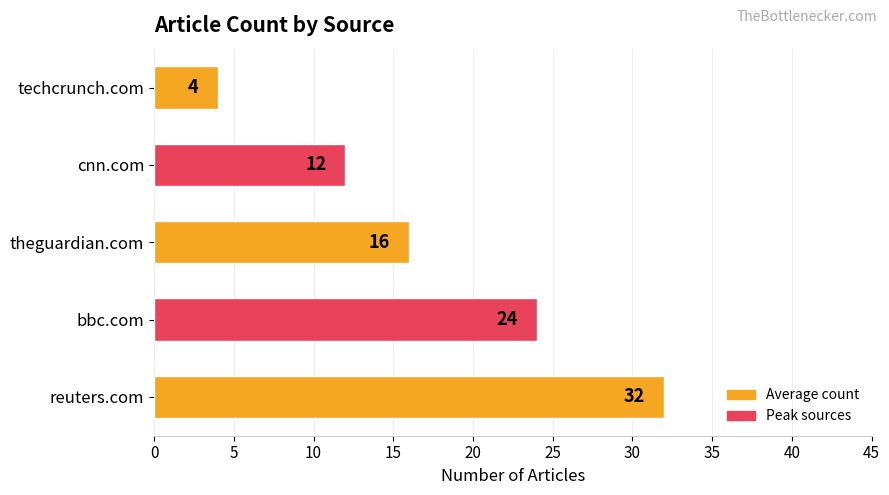

What is the greatest value displayed?

32